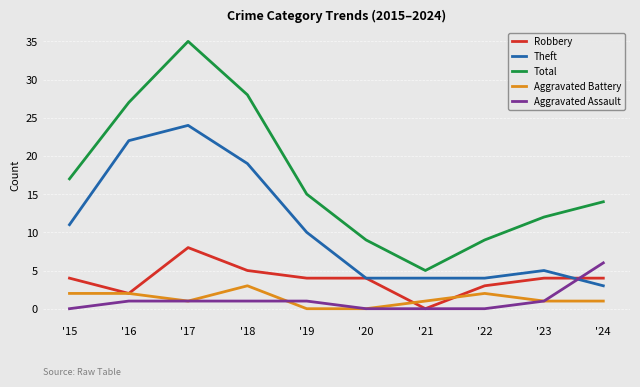

Rank the series by their maximum value, from lowest to highest.

Aggravated Battery, Aggravated Assault, Robbery, Theft, Total